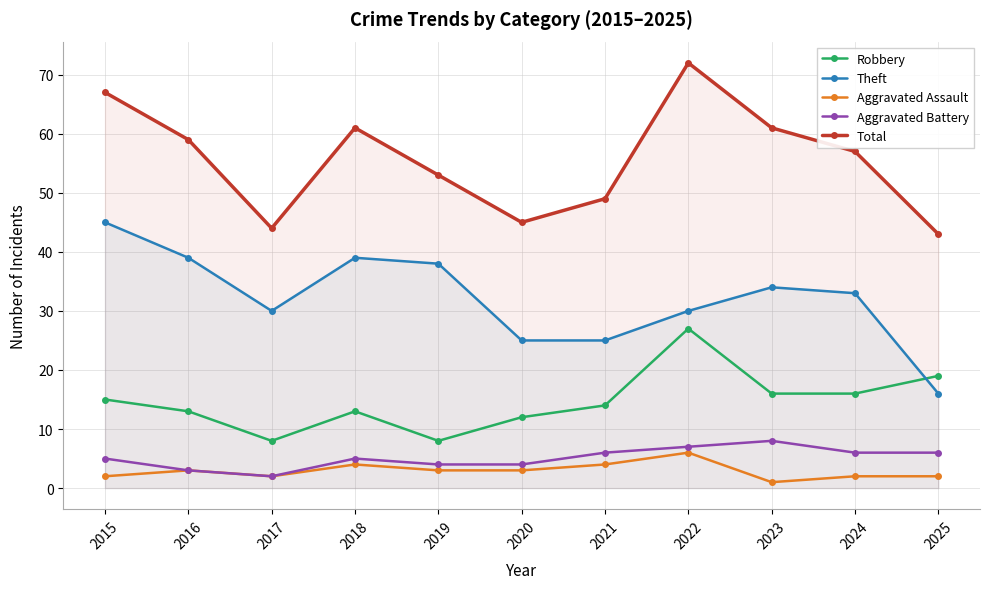

What is the minimum value shown in the chart?

1